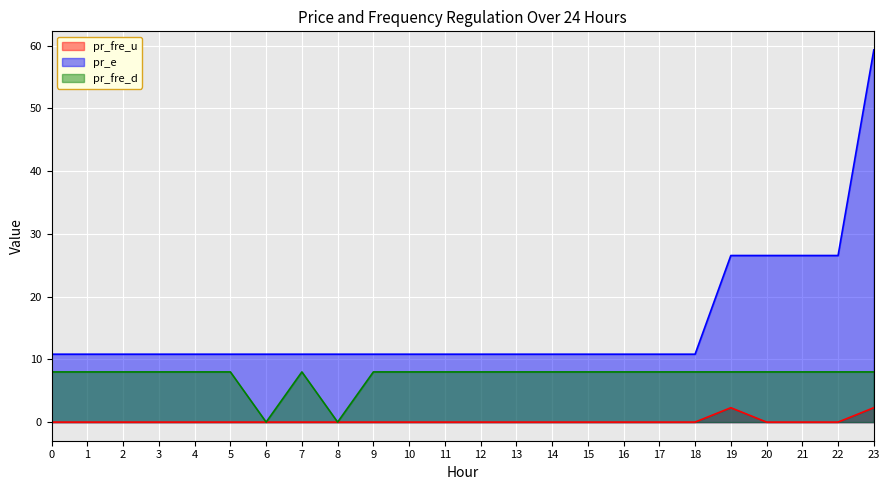

Is the value of pr_fre_d at 15 greater than the value of pr_e at 4?

No